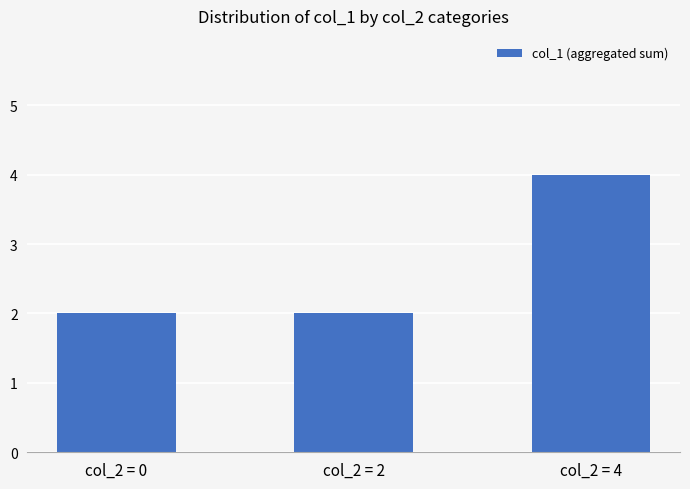

What is the change in value from col_2 = 2 to col_2 = 4?

+2